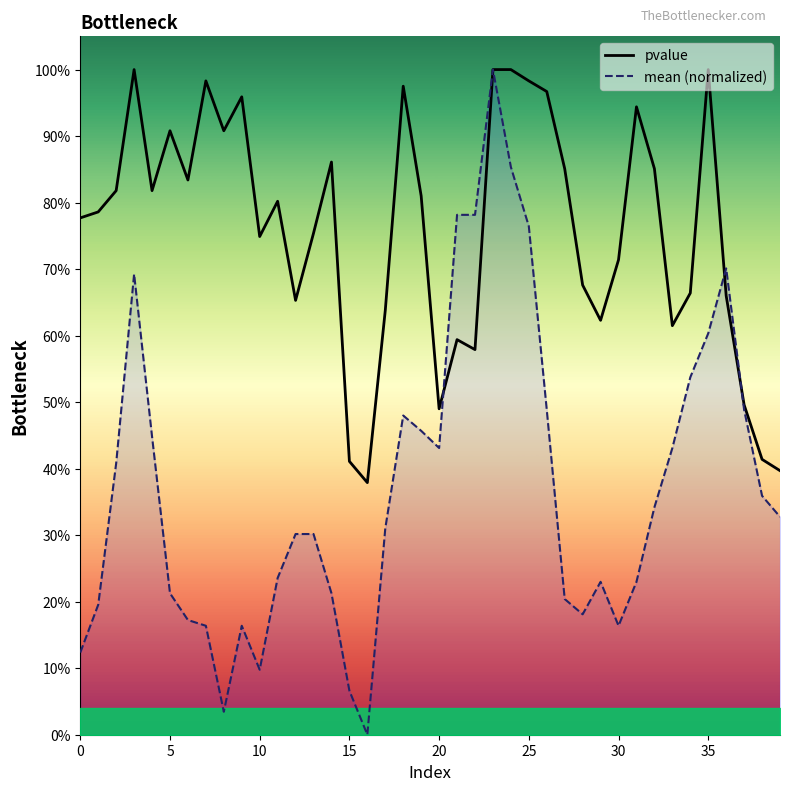

Reading left to right, list all the values displayed in this chart.

pvalue: 0.8	0.8	0.8	1.0	0.8	0.9	0.8	1.0	0.9	1.0	0.7	0.8	0.7	0.8	0.9	0.4	0.4	0.6	1.0	0.8	0.5	0.6	0.6	1.0	1.0	1.0	1.0	0.9	0.7	0.6	0.7	0.9	0.9	0.6	0.7	1.0	0.7	0.5	0.4	0.4
mean (normalized): 0.1	0.2	0.4	0.7	0.4	0.2	0.2	0.2	0.0	0.2	0.1	0.2	0.3	0.3	0.2	0.1	0.0	0.3	0.5	0.5	0.4	0.8	0.8	1.0	0.9	0.8	0.5	0.2	0.2	0.2	0.2	0.2	0.3	0.4	0.5	0.6	0.7	0.5	0.4	0.3